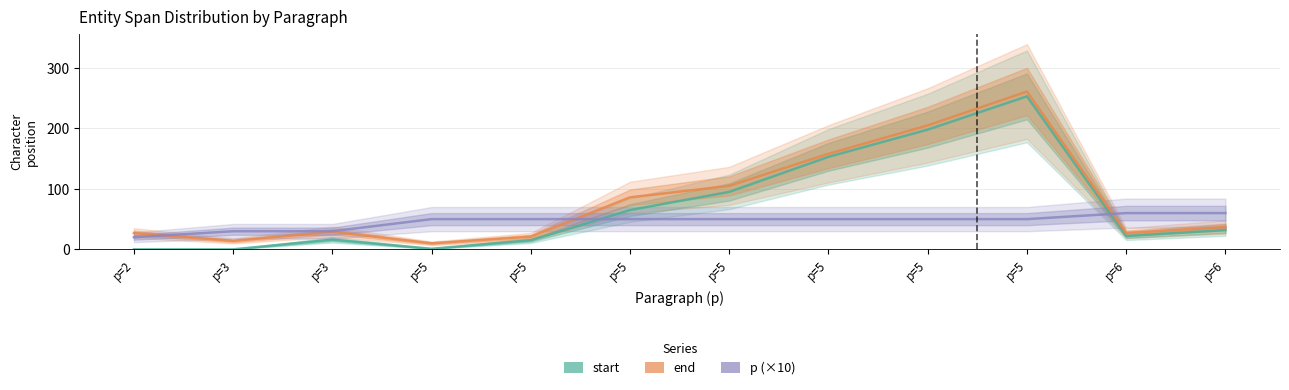

At how many categories does at least one series exceed 112?

3